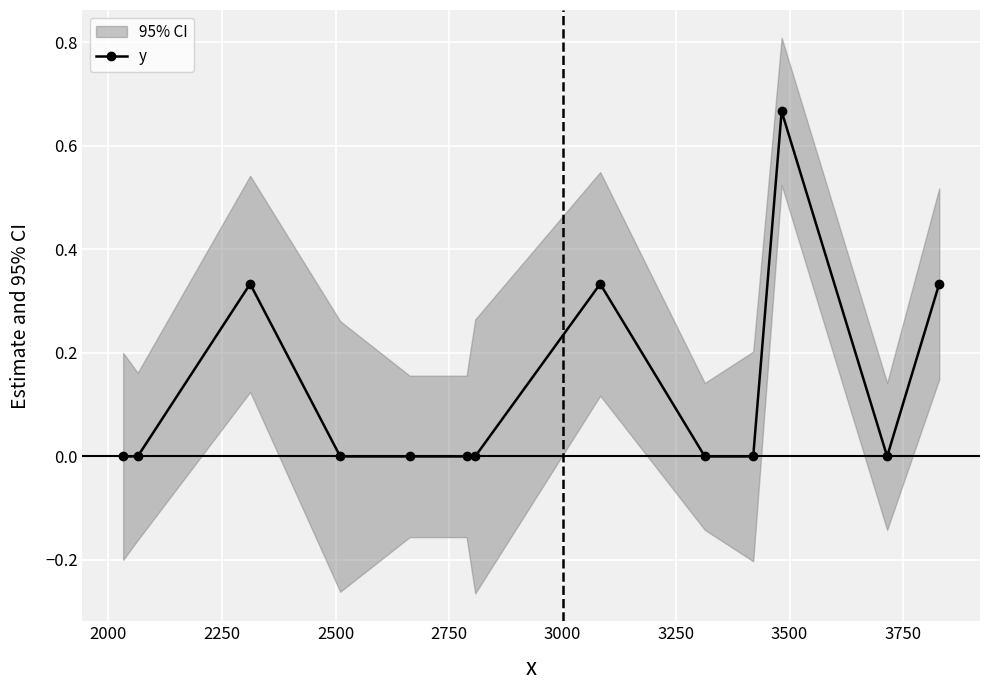

True or false: y has more than 1 interior local peaks.

True